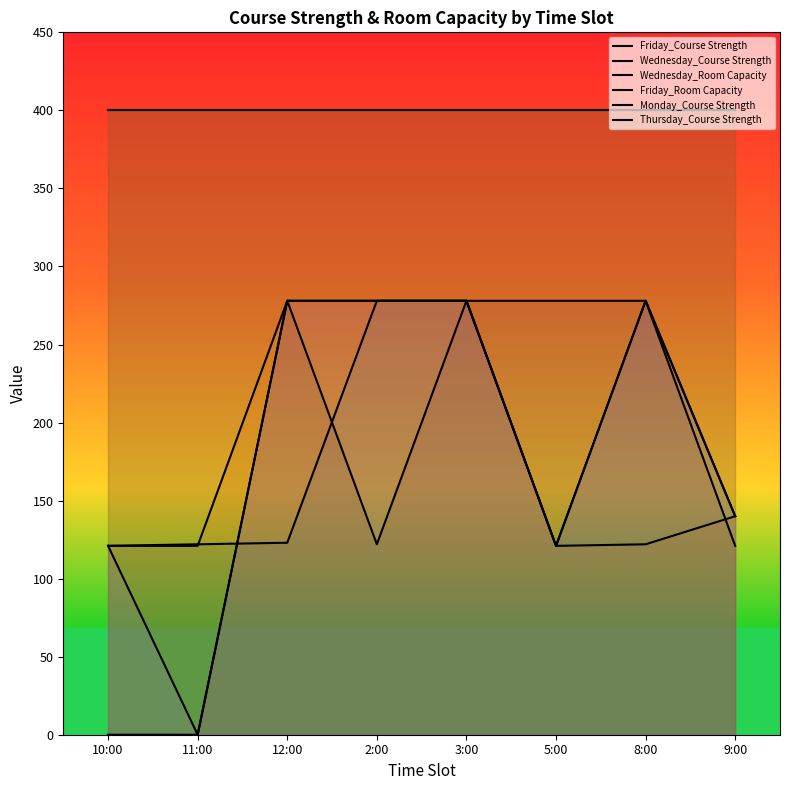

What is the sum of all Wednesday_Course Strength values?

1459